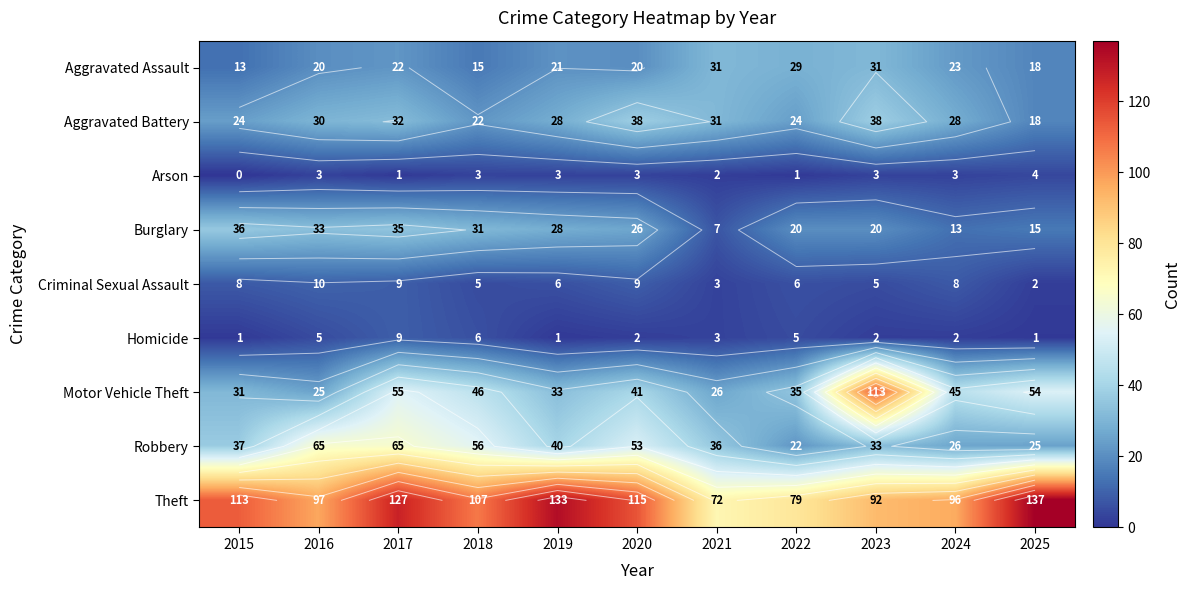

The value of Homicide at 2019 is 1. True or false?

True